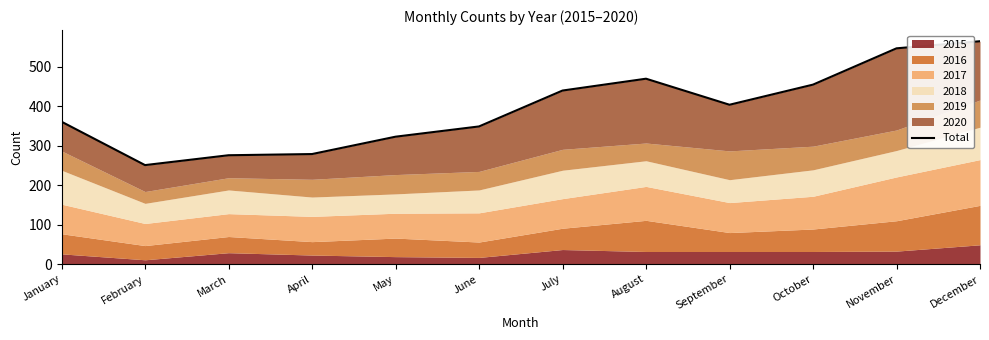

Is it true that the value at February is 251?

True